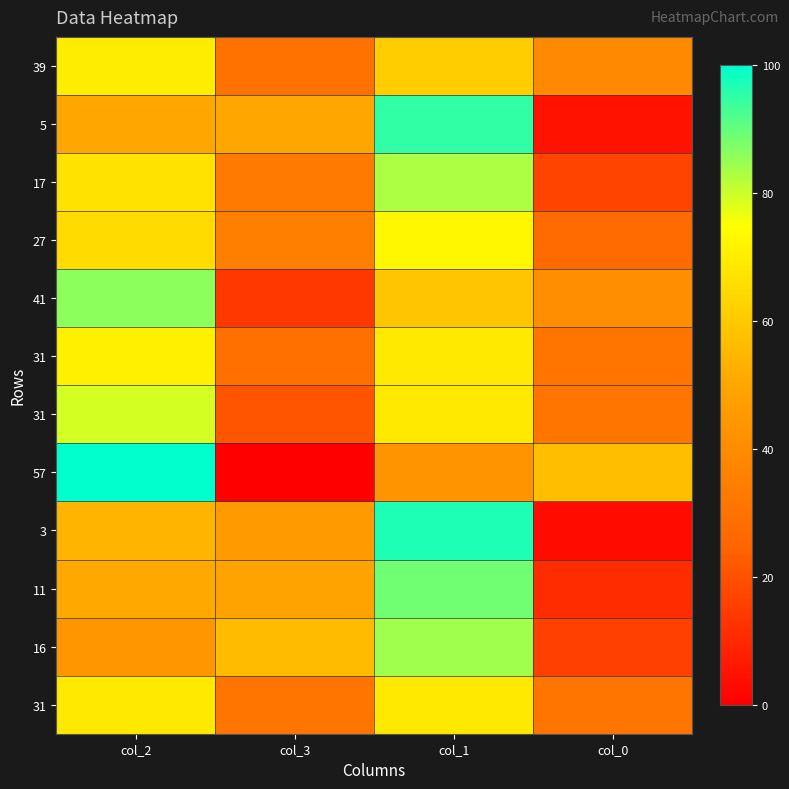

How many data points does each series have?

4